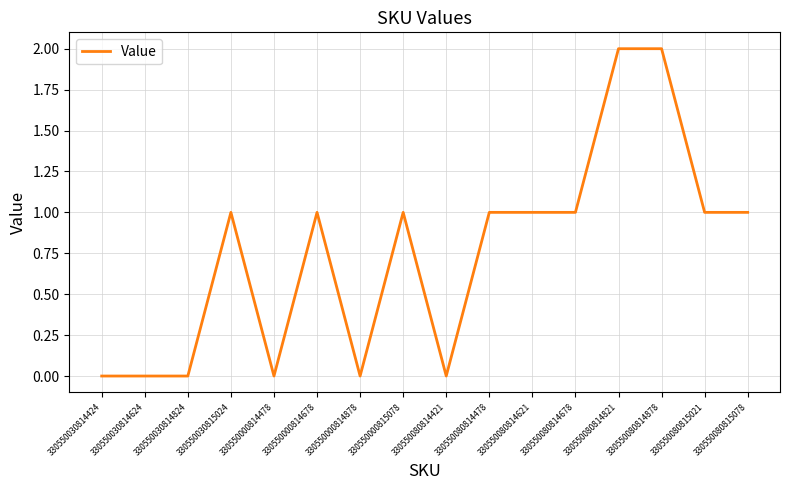

What is the maximum value shown in the chart?

2